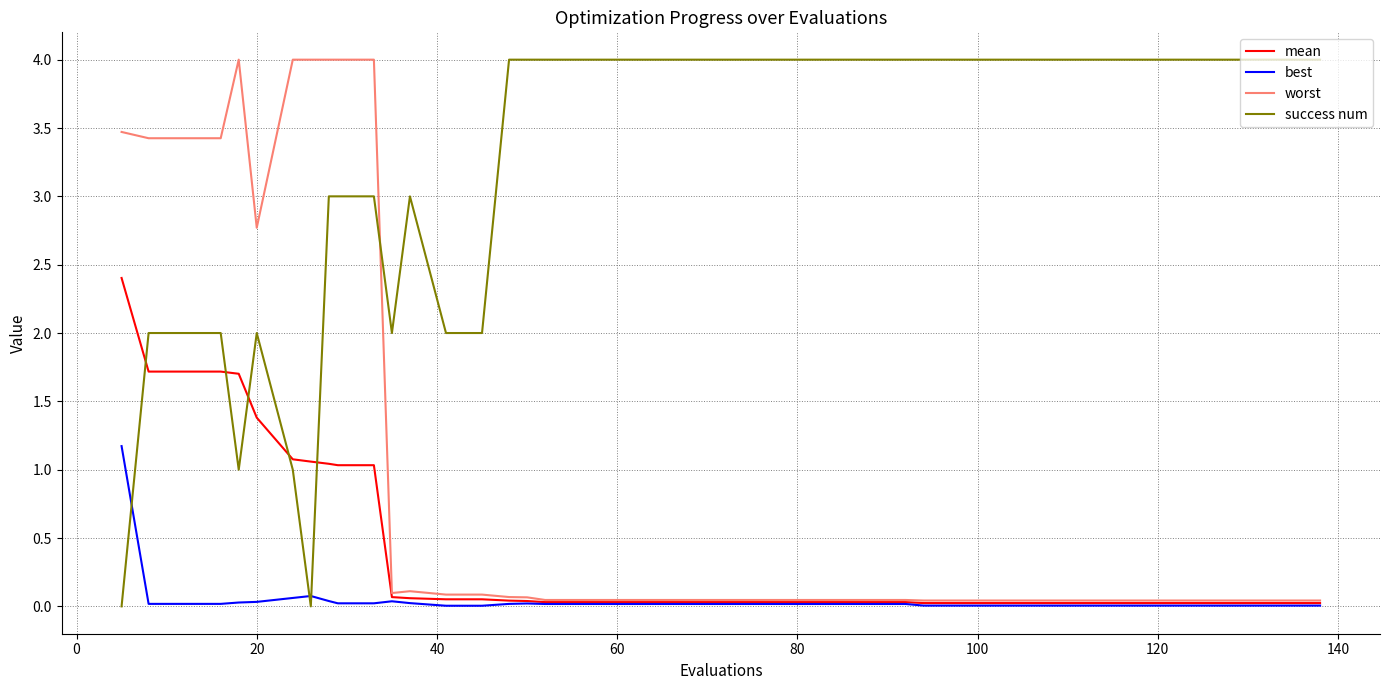

Which series has the largest total across all categories?

success num